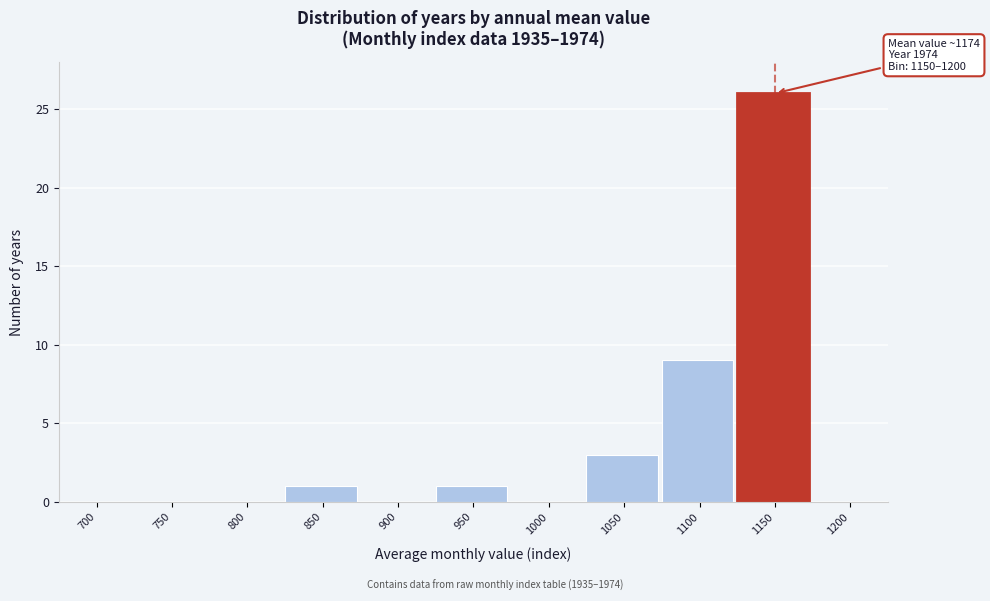

Reading left to right, extract all data points from this chart.

700=0	750=0	800=0	850=1	900=0	950=1	1000=0	1050=3	1100=9	1150=26	1200=0